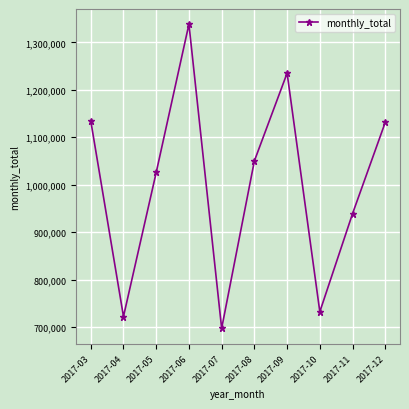

At which category does the chart reach its minimum across all series?

2017-07